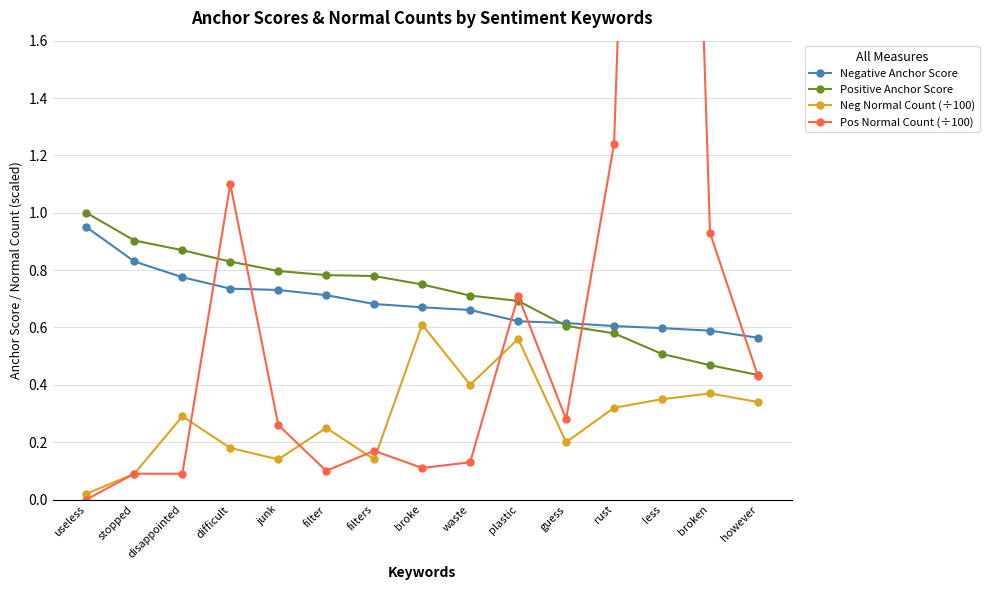

Which series has the largest range (max minus min)?

Pos Normal Count (÷100)